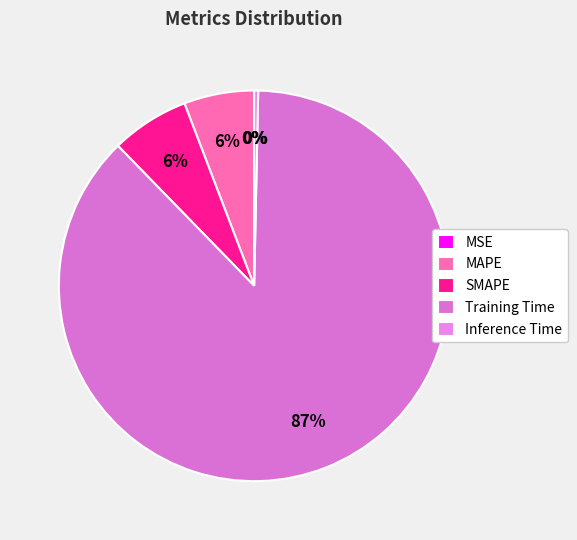

Combined, what portion of the pie is Training Time and Inference Time?

87.7%